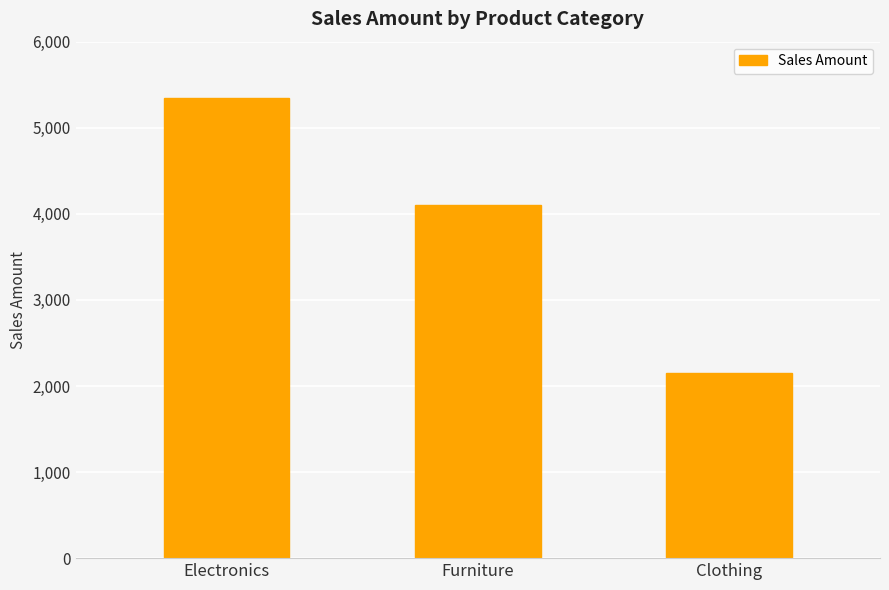

What is the difference between the maximum and minimum values?

3200